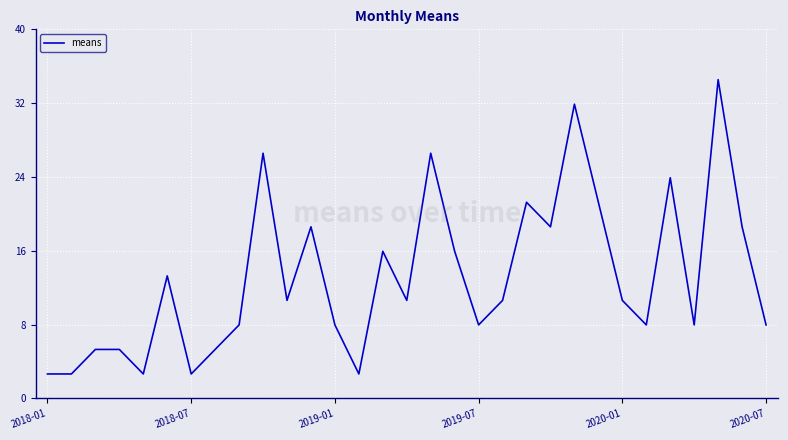

What is the difference between the maximum and minimum values?

31.9